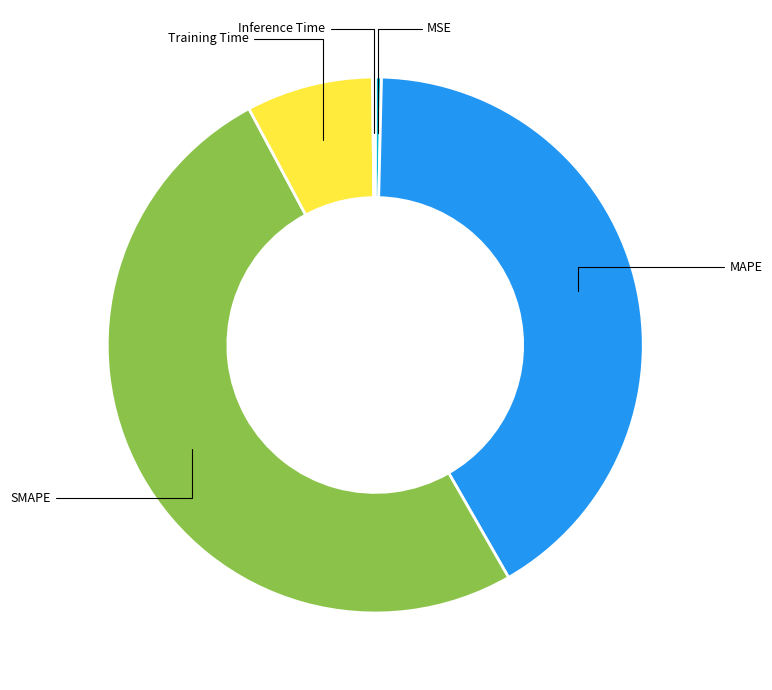

Is there any slice that represents more than half of the pie?

Yes